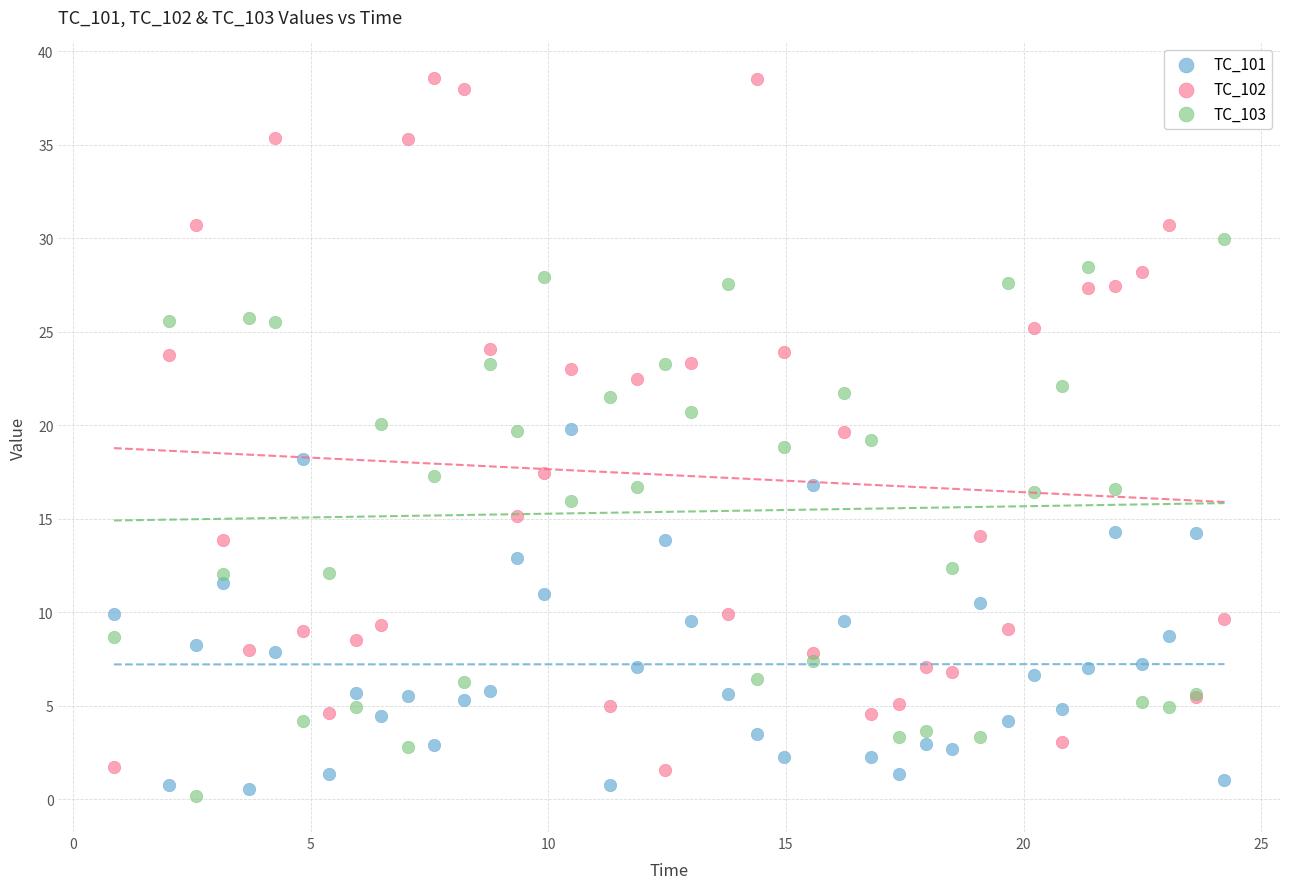

Which series has the largest Y range (max minus min)?

TC_102